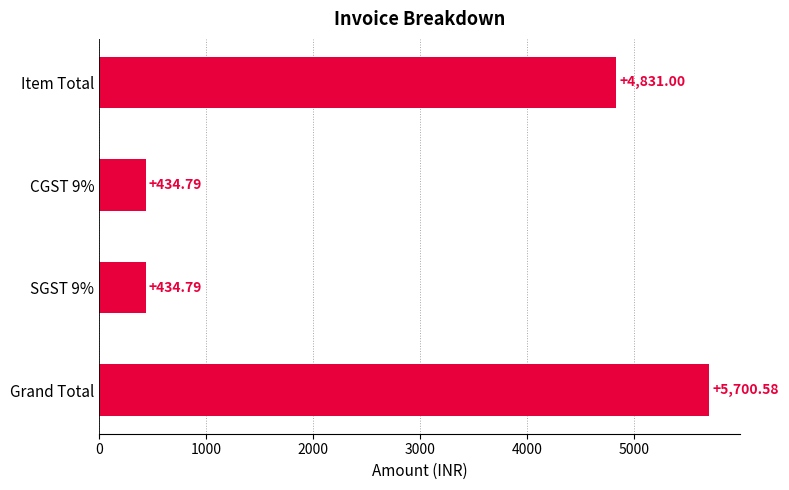

Where is the data nearest to the value 3067?

Item Total